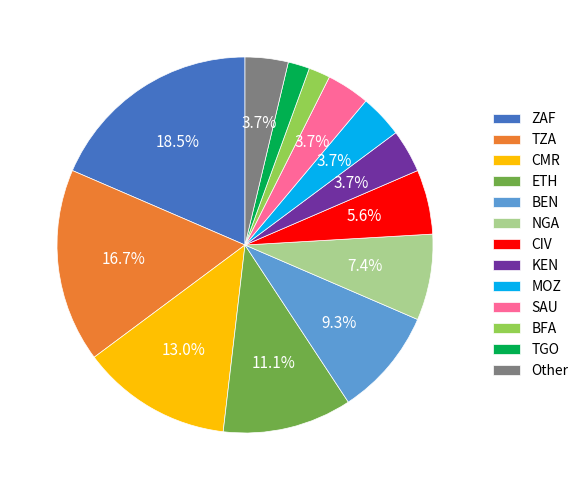

How many slices are in this pie chart?

13